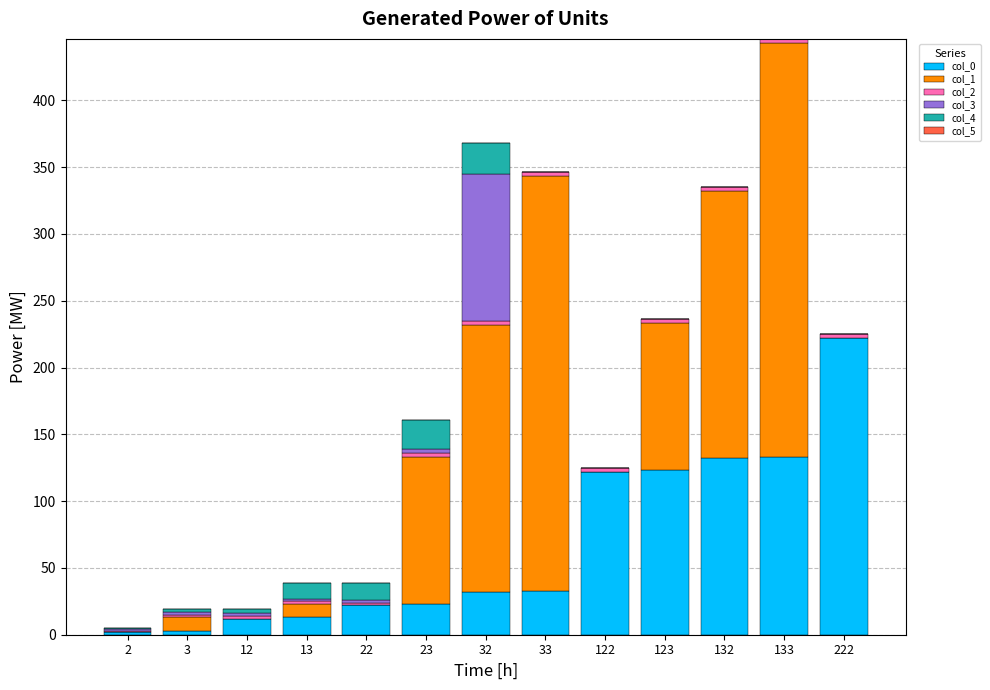

At which category is the sum across all series the highest?

133